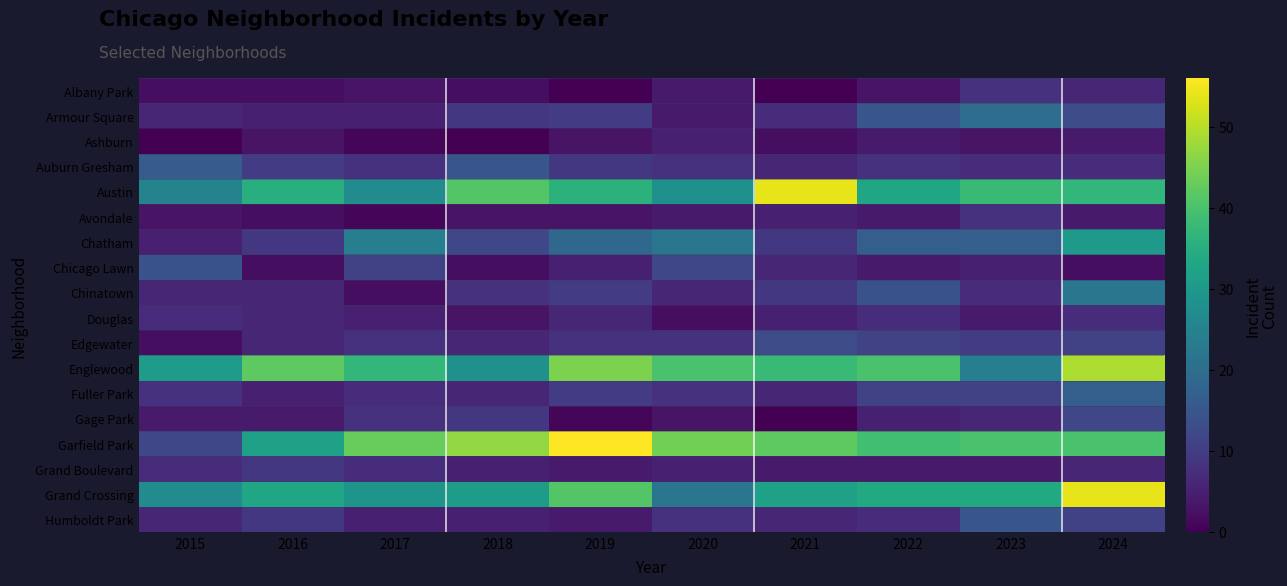

Reading left to right, list all the values displayed in this chart.

Albany Park: 2015=2	2016=2	2017=3	2018=2	2019=0	2020=4	2021=0	2022=3	2023=8	2024=6
Armour Square: 2015=6	2016=5	2017=5	2018=9	2019=10	2020=4	2021=7	2022=15	2023=20	2024=13
Ashburn: 2015=0	2016=3	2017=1	2018=0	2019=3	2020=5	2021=2	2022=4	2023=3	2024=4
Auburn Gresham: 2015=16	2016=10	2017=8	2018=15	2019=9	2020=8	2021=6	2022=8	2023=7	2024=7
Austin: 2015=25	2016=35	2017=27	2018=41	2019=36	2020=28	2021=54	2022=33	2023=38	2024=37
Avondale: 2015=3	2016=2	2017=1	2018=3	2019=3	2020=4	2021=5	2022=4	2023=8	2024=4
Chatham: 2015=5	2016=9	2017=24	2018=12	2019=19	2020=22	2021=9	2022=17	2023=17	2024=30
Chicago Lawn: 2015=14	2016=2	2017=11	2018=2	2019=5	2020=12	2021=6	2022=4	2023=5	2024=2
Chinatown: 2015=6	2016=6	2017=2	2018=8	2019=10	2020=6	2021=9	2022=14	2023=7	2024=22
Douglas: 2015=7	2016=6	2017=5	2018=3	2019=6	2020=2	2021=5	2022=7	2023=4	2024=7
Edgewater: 2015=2	2016=6	2017=8	2018=6	2019=8	2020=8	2021=13	2022=11	2023=10	2024=11
Englewood: 2015=31	2016=42	2017=37	2018=28	2019=45	2020=40	2021=38	2022=40	2023=24	2024=49
Fuller Park: 2015=8	2016=5	2017=7	2018=6	2019=10	2020=8	2021=6	2022=11	2023=11	2024=17
Gage Park: 2015=4	2016=4	2017=8	2018=9	2019=1	2020=3	2021=0	2022=5	2023=6	2024=12
Garfield Park: 2015=12	2016=32	2017=43	2018=47	2019=56	2020=44	2021=42	2022=39	2023=40	2024=40
Grand Boulevard: 2015=7	2016=9	2017=7	2018=5	2019=4	2020=5	2021=4	2022=4	2023=4	2024=6
Grand Crossing: 2015=27	2016=33	2017=29	2018=31	2019=41	2020=22	2021=32	2022=34	2023=34	2024=54
Humboldt Park: 2015=6	2016=9	2017=5	2018=5	2019=4	2020=8	2021=6	2022=7	2023=15	2024=11